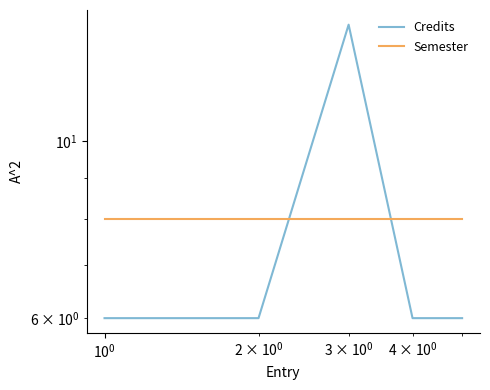

In Credits, how many points are higher than both neighbors (excluding endpoints)?

1